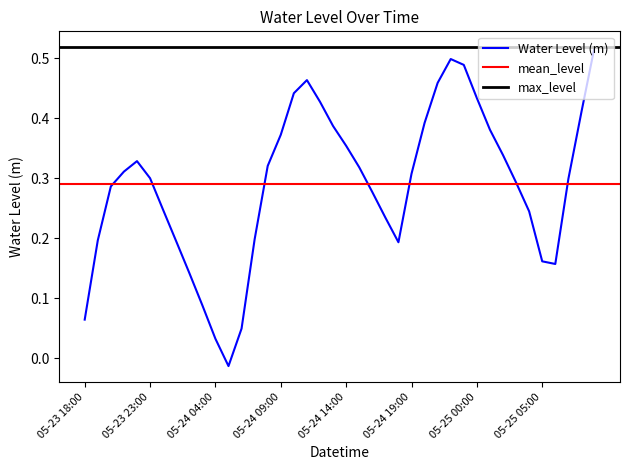

Where does the Water Level (m) series first go above 0?

05-23 18:00